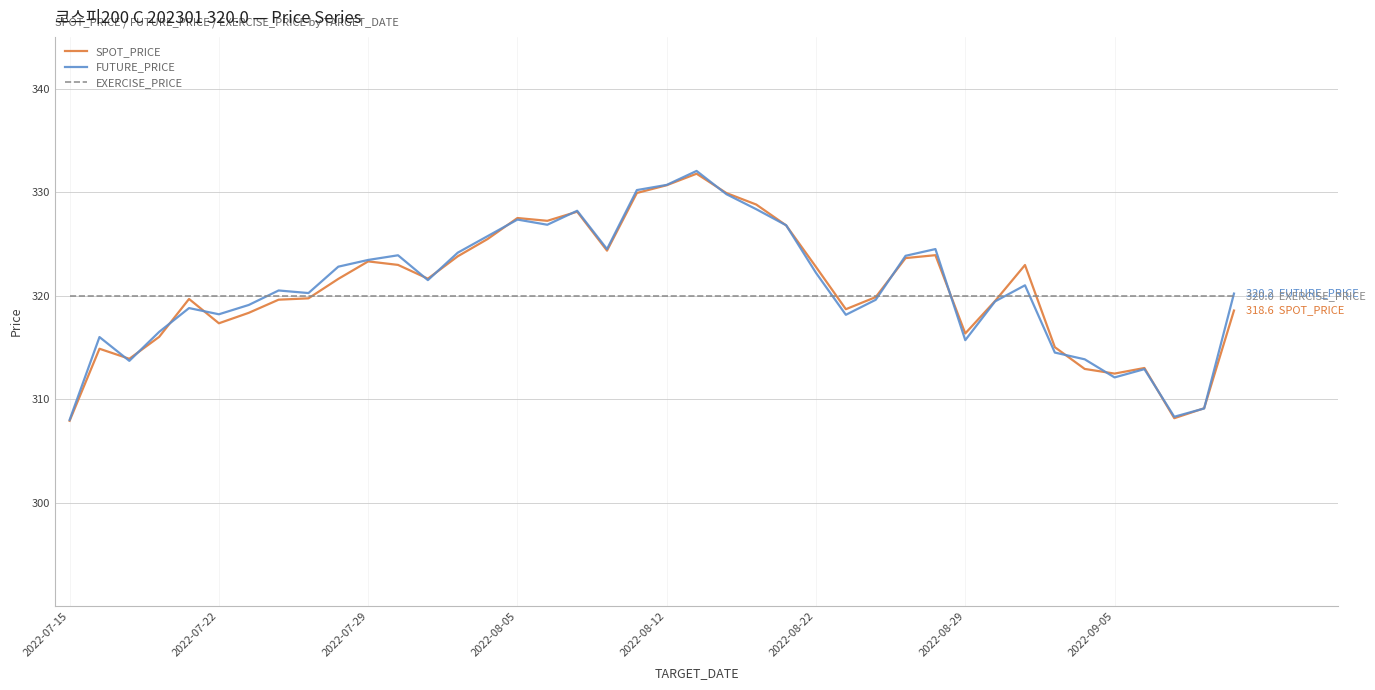

Does the chart have visible grid lines?

Yes